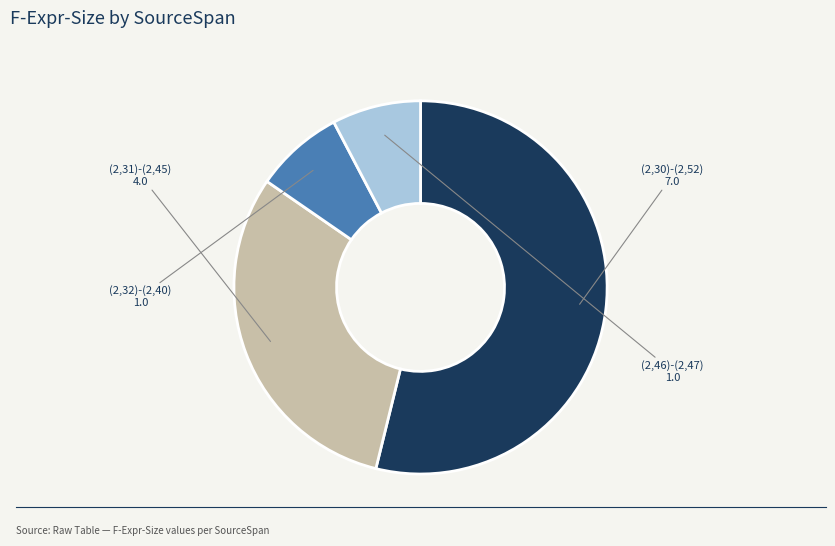

What portion of the pie excludes (2,31)-(2,45)?

69.2%